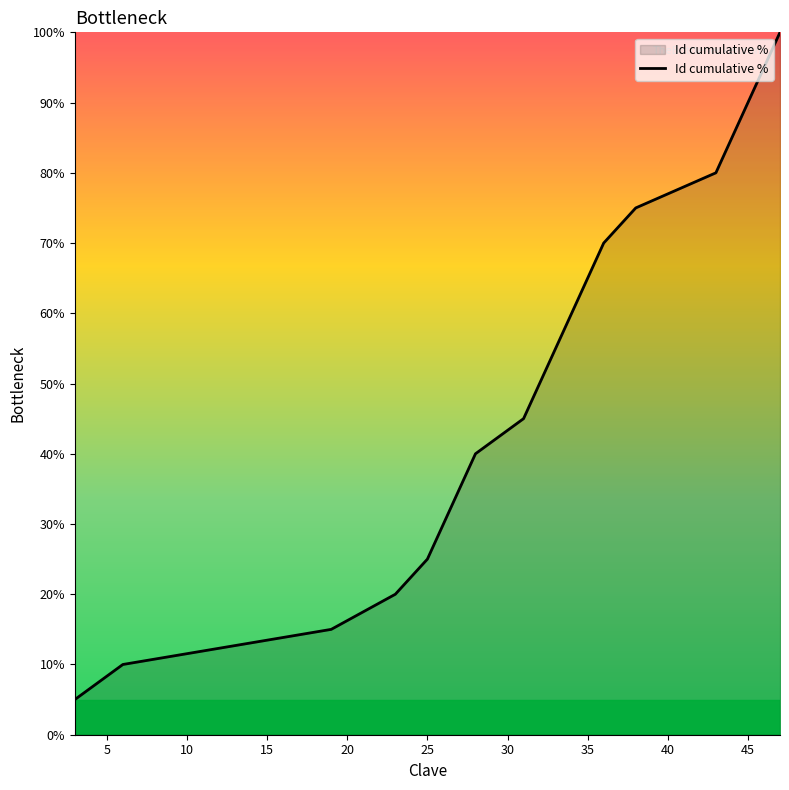

What is the minimum value shown in the chart?

5.0